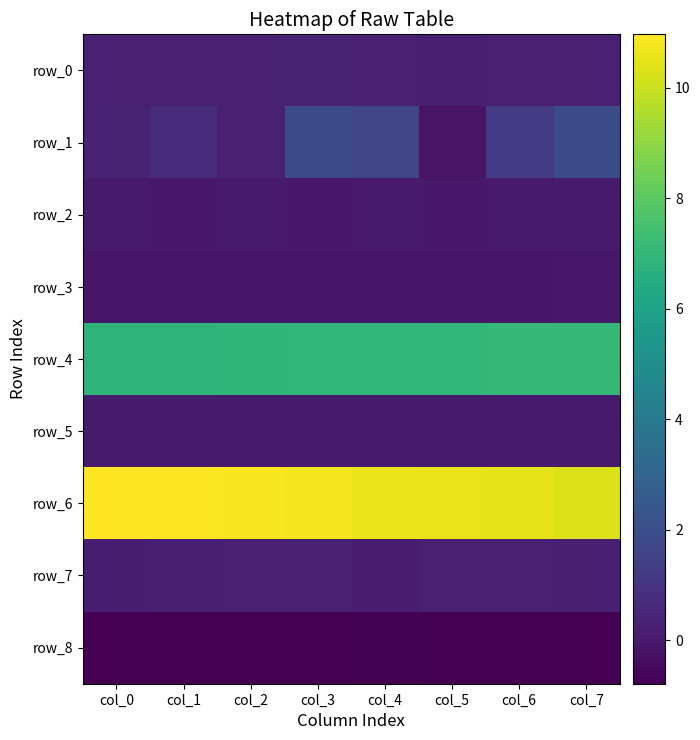

What is the spread (max minus min) of values at col_3?

11.5